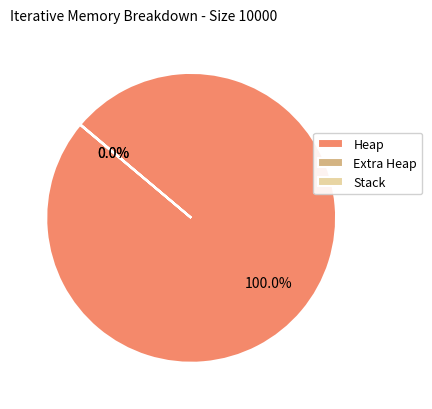

Which slice is the largest?

Heap